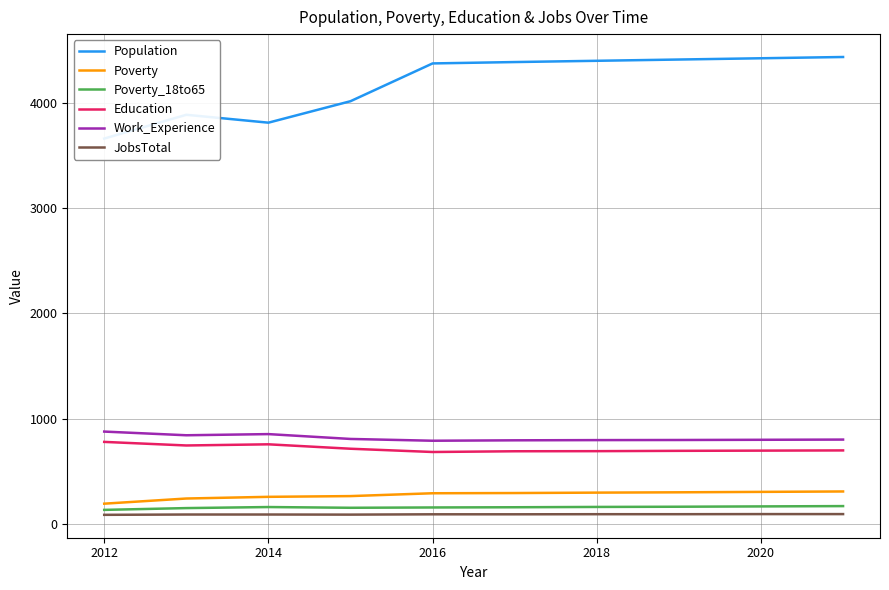

The Education series shows 755 at 2014. True or false?

True